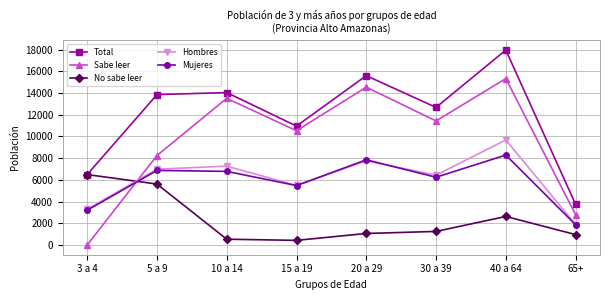

True or false: Mujeres has a value of 3202 at 3 a 4.

True